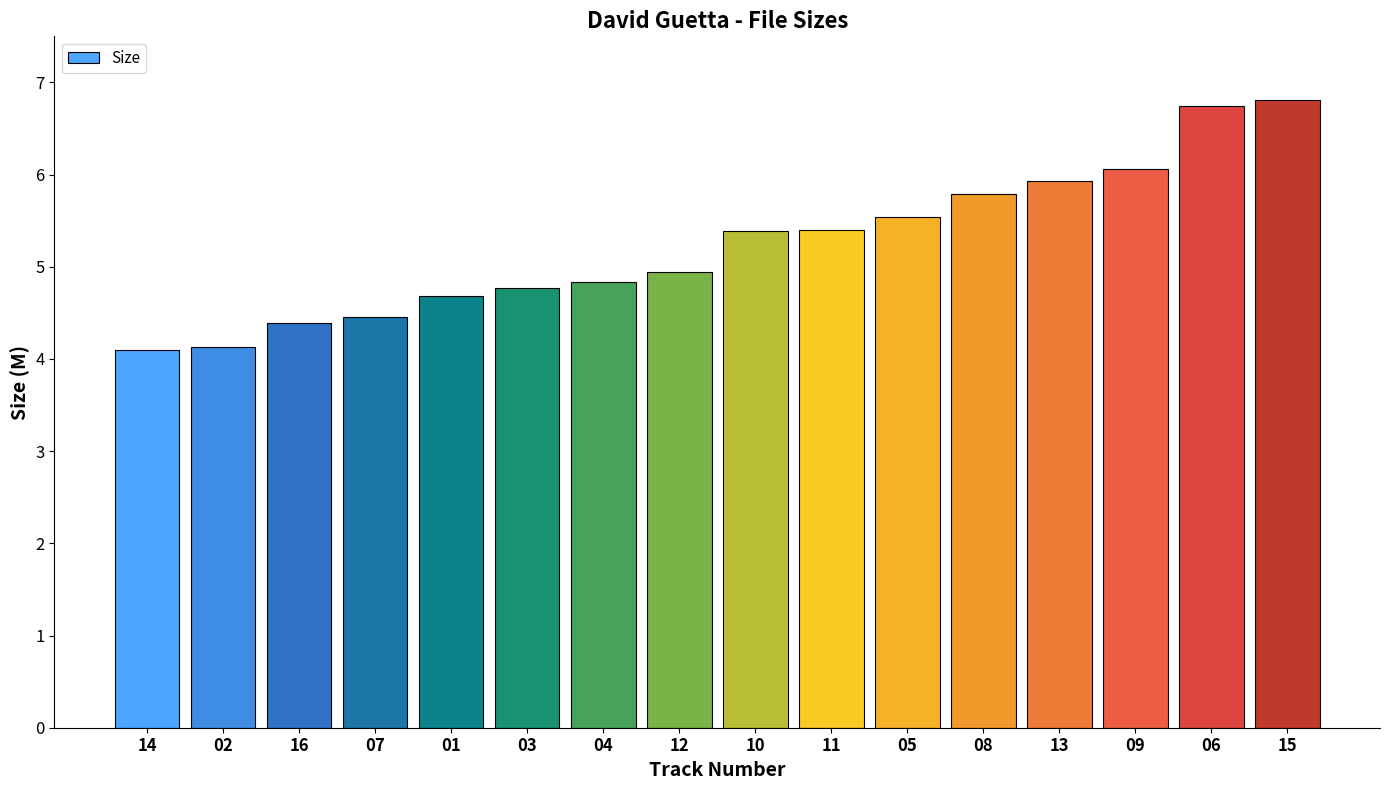

How many categories are shown in the chart?

16